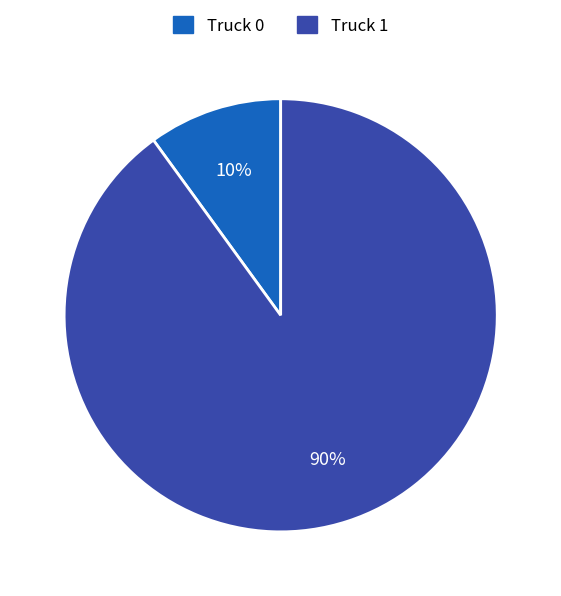

True or false: Truck 0 accounts for 16% of the total.

False